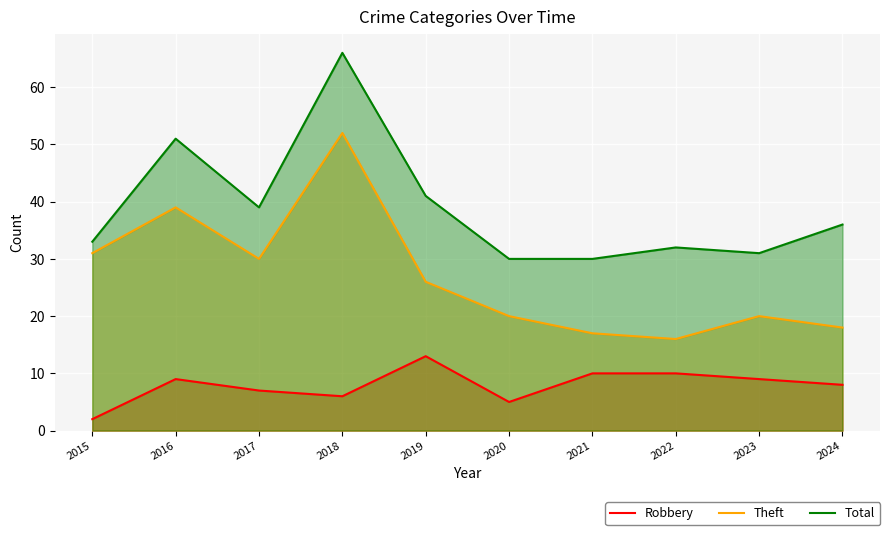

What is the value of the Robbery point at the 2nd from the left?

9